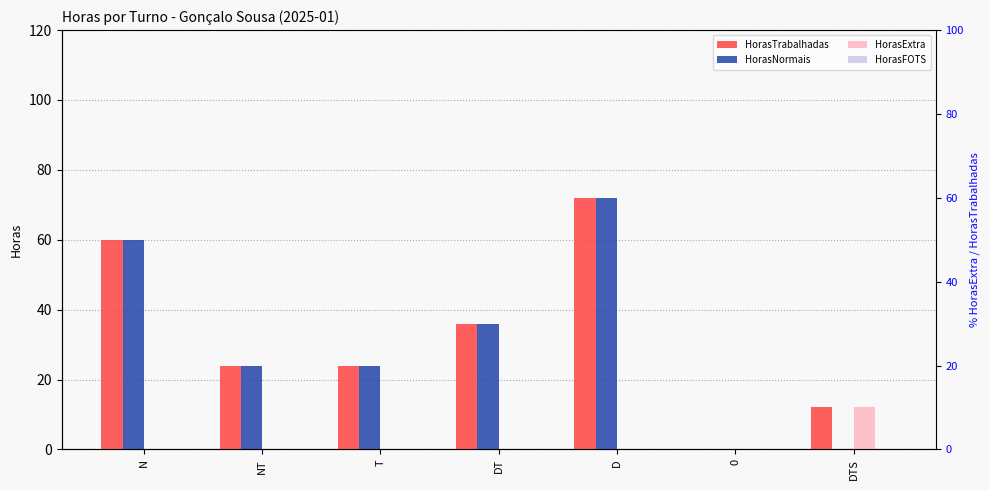

Is it true that HorasTrabalhadas equals 72 at D?

True